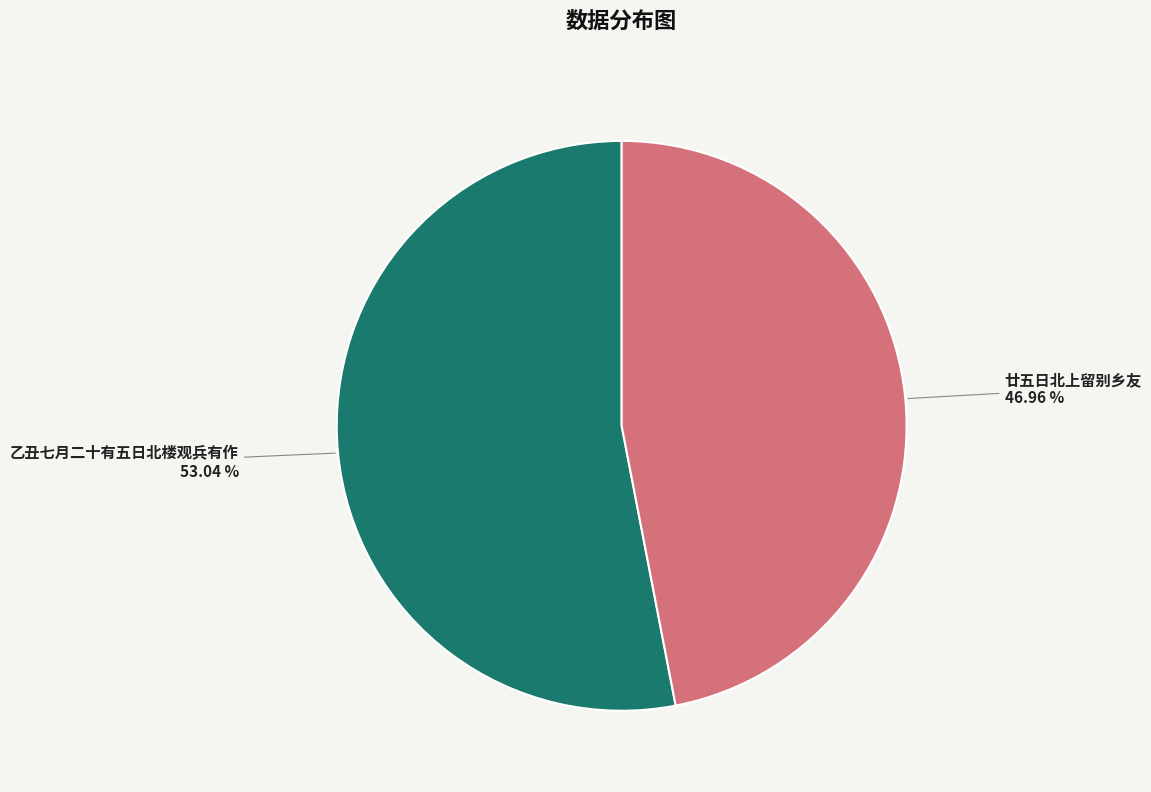

How many slices are in this pie chart?

2